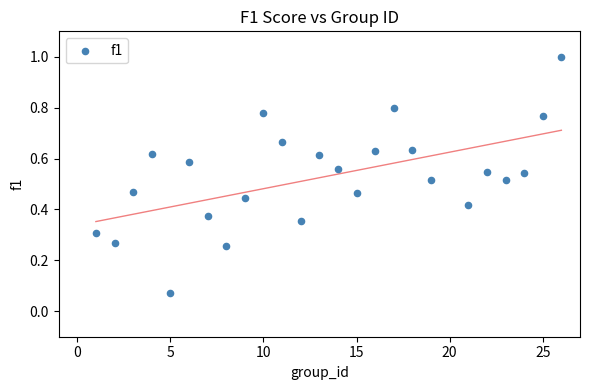

What is the range of X values (max minus min)?

25.0